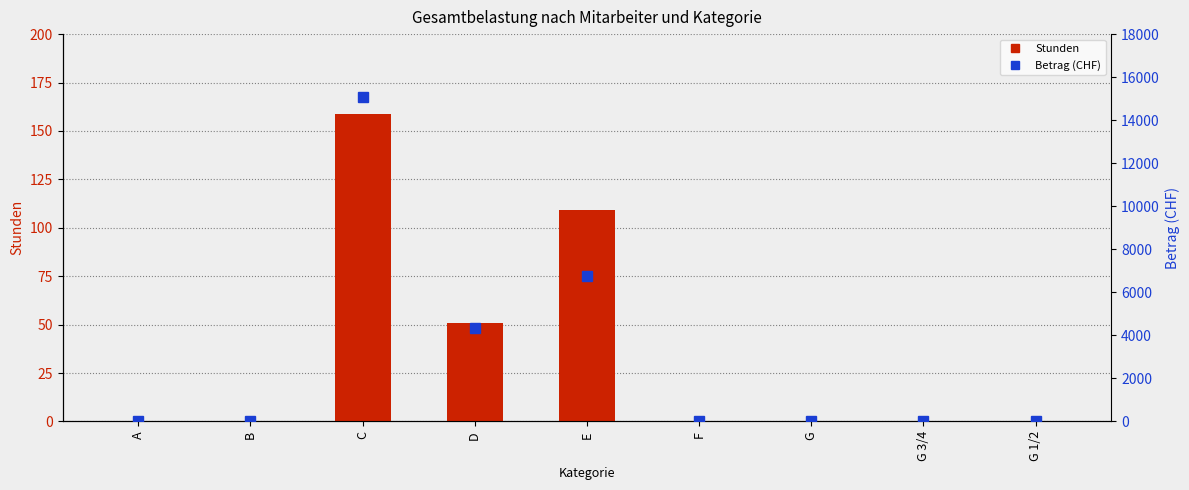

What is the label of the 3rd bar from the left?

C